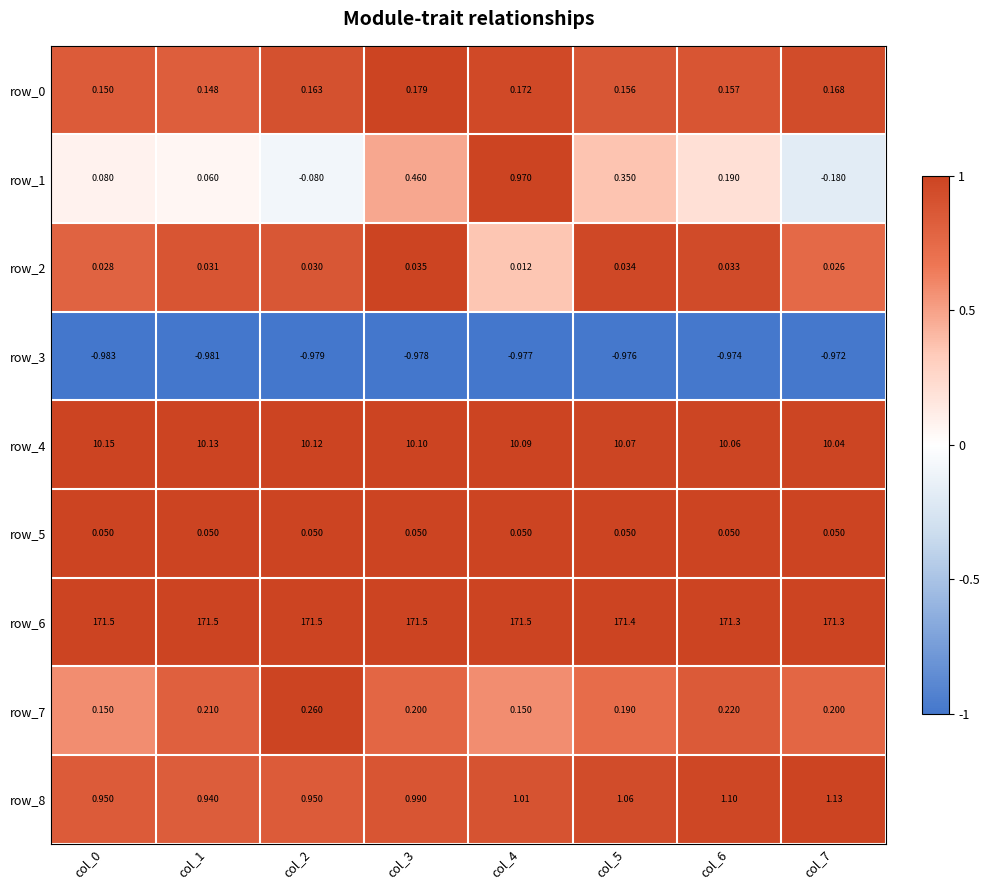

Is the value of row_4 at col_6 greater than the value of row_7 at col_6?

Yes